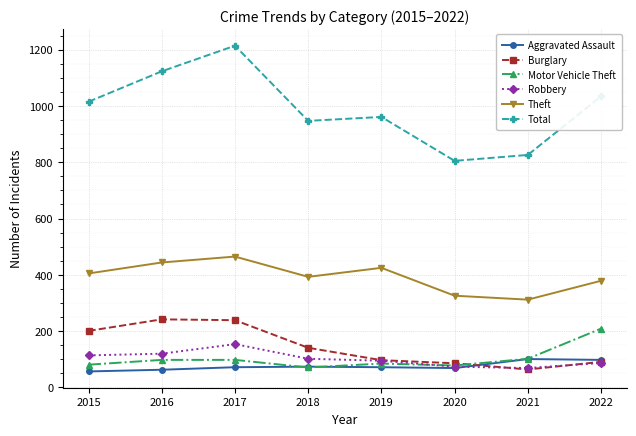

What are all the series names shown in the legend?

Aggravated Assault, Burglary, Motor Vehicle Theft, Robbery, Theft, Total